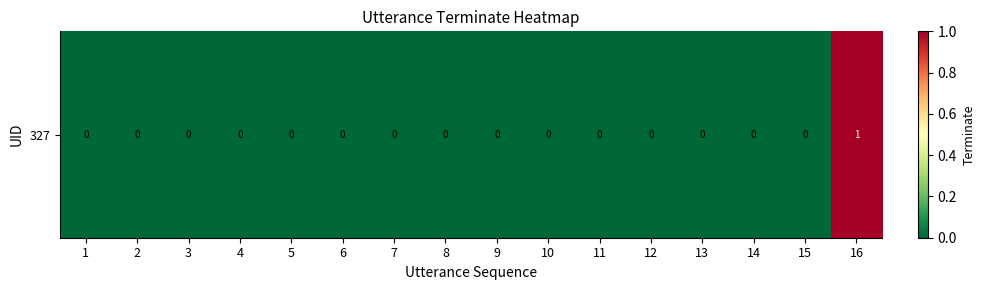

Count the values in the range 0 to 1.

16